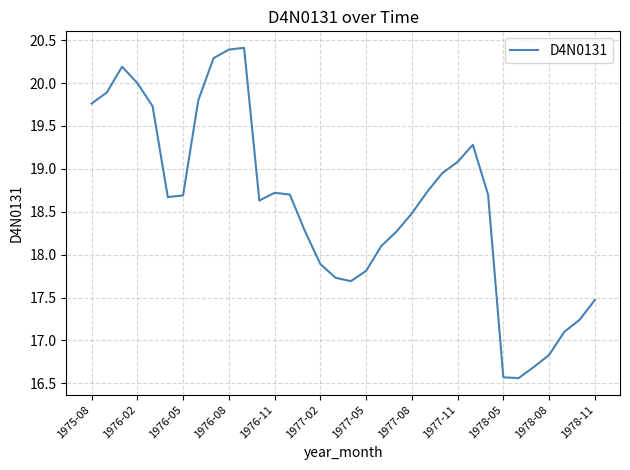

What is the greatest value displayed?

20.4